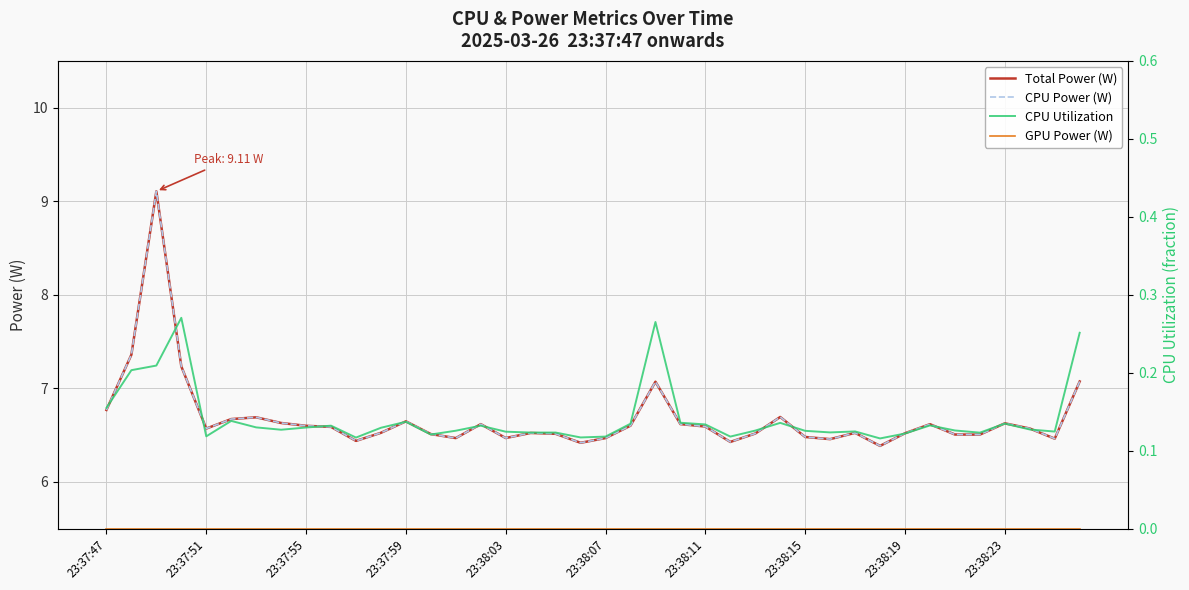

True or false: CPU Power (W) and GPU Power (W) intersect in this chart.

False